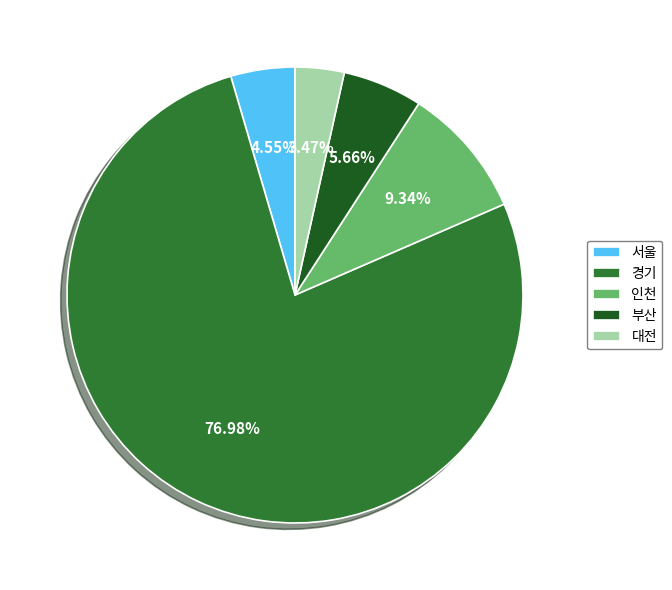

To the nearest percent, what is the combined percentage of 경기 and 대전?

80%